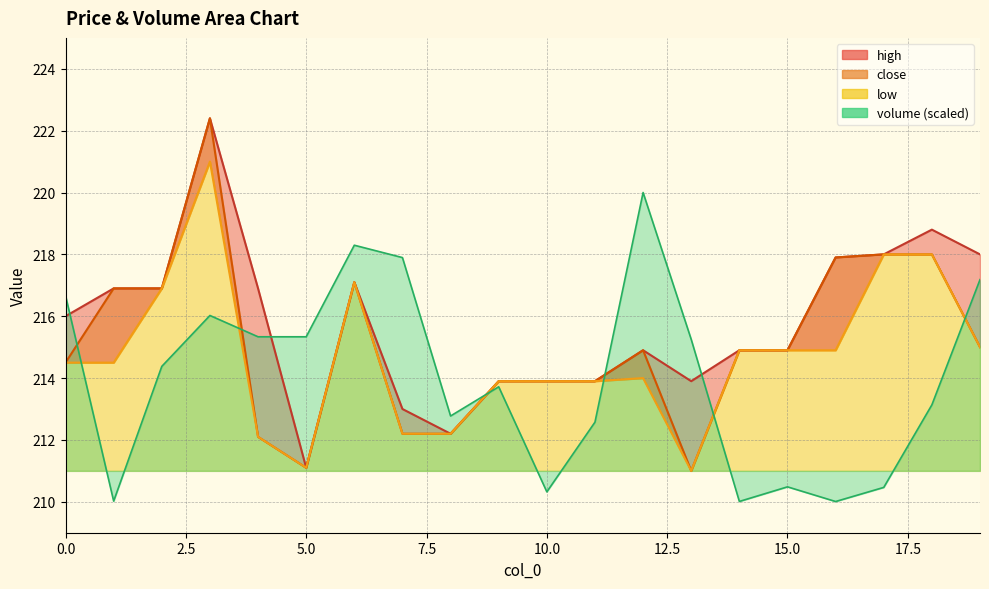

What is the spread (max minus min) of values at 5?

4.2